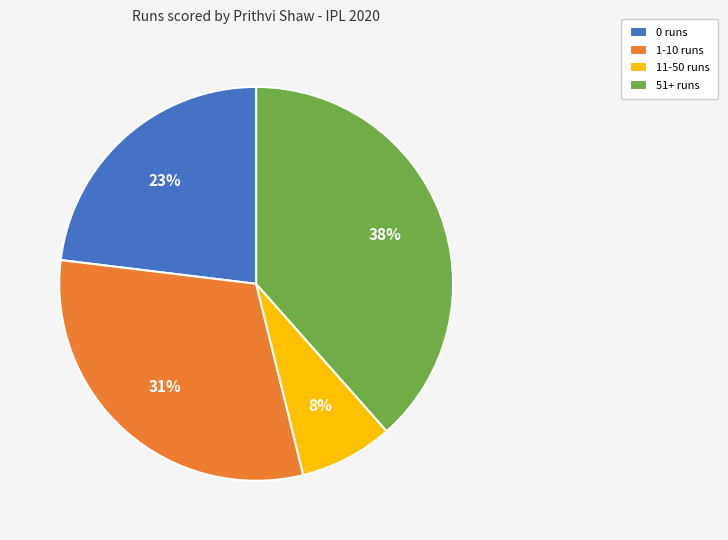

To the nearest percent, what portion does 0 runs represent?

23%